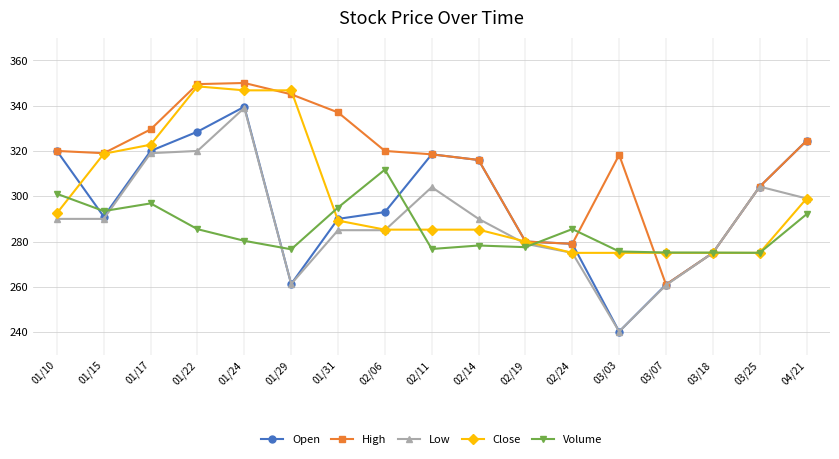

Is the value of Close at 02/14 greater than the value of Volume at 02/06?

No